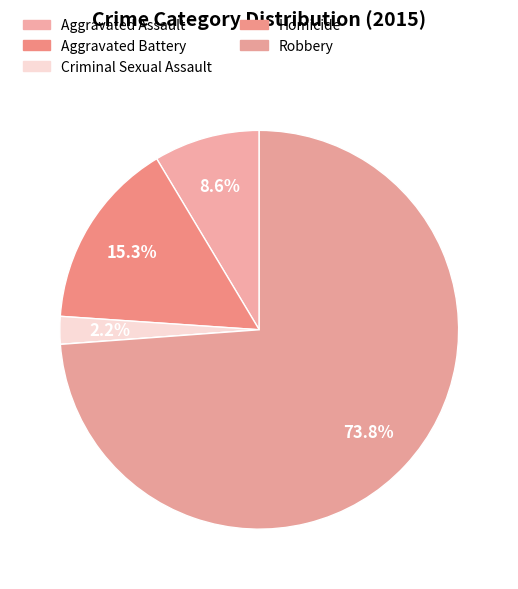

Does Criminal Sexual Assault account for over 50% of the chart?

No